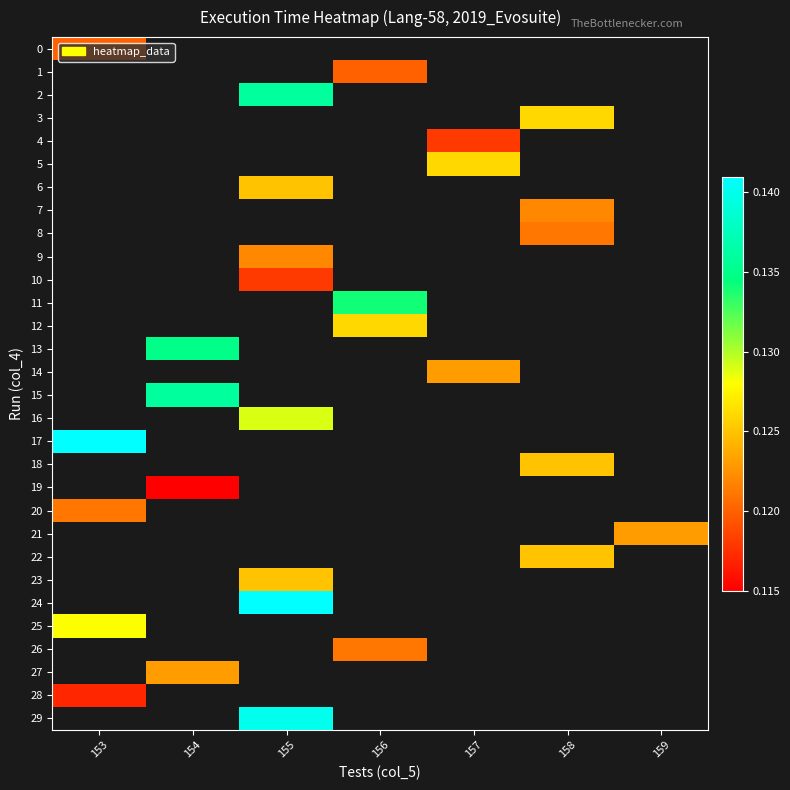

Is the value of 19 at 159 greater than the value of 7 at 159?

No